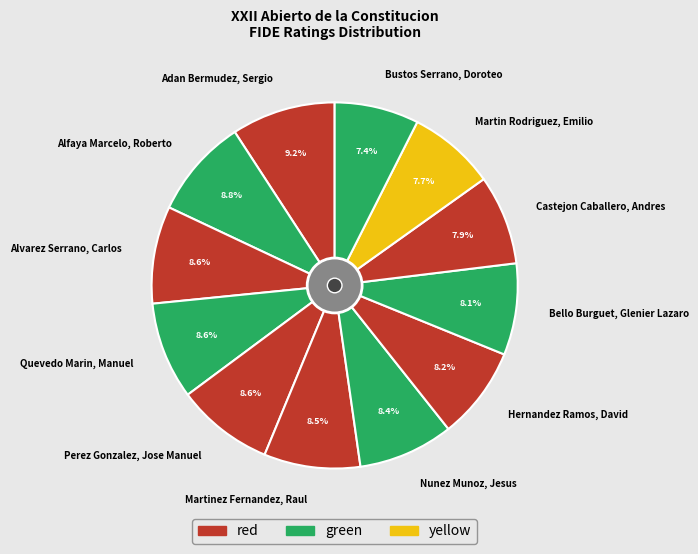

Is the sum of Nunez Munoz, Jesus and Castejon Caballero, Andres greater than half?

No